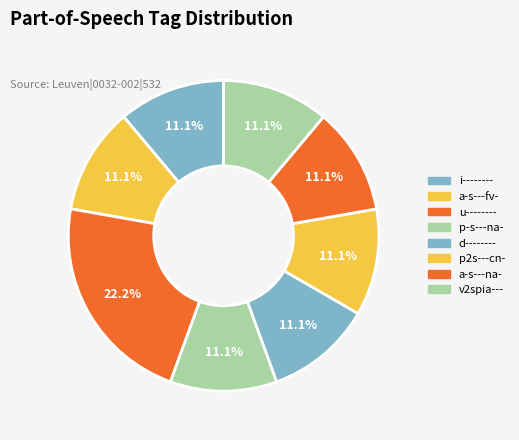

What is the change in value from i-------- to u--------?

+1